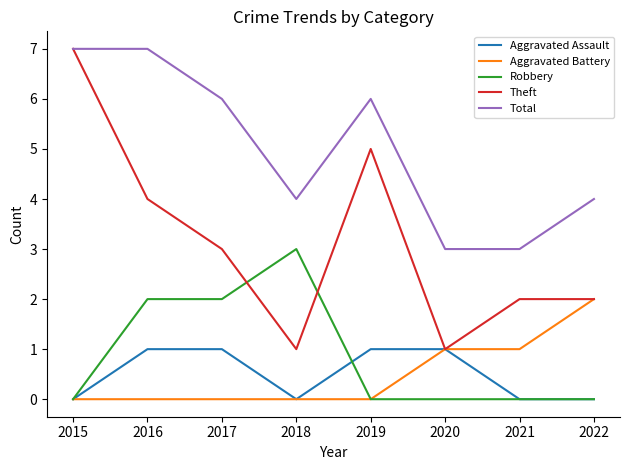

True or false: Total has a value of 2 at 2020.

False